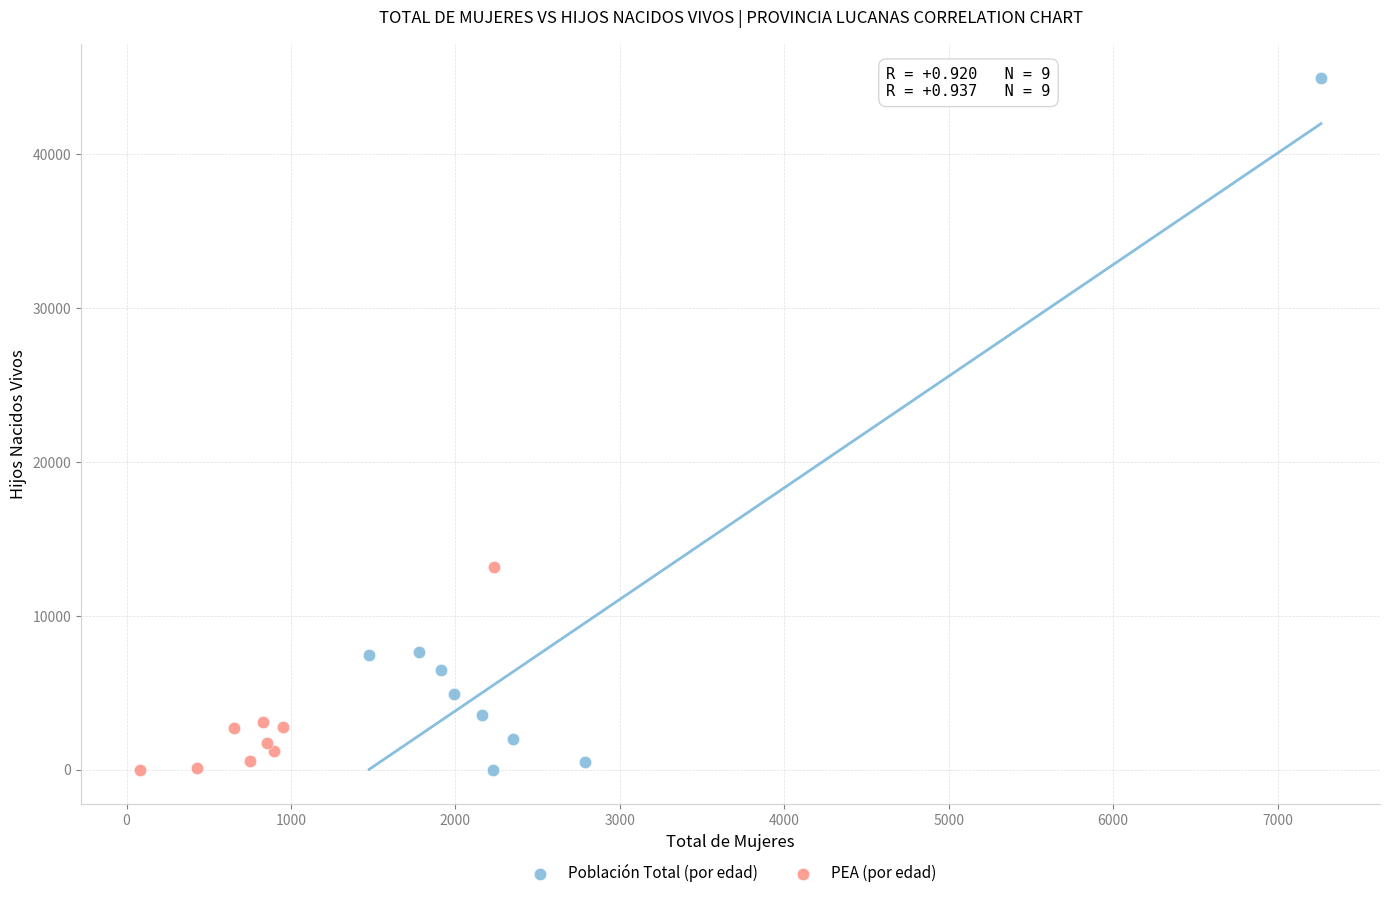

Which series contains the highest Y value?

Población Total (por edad)